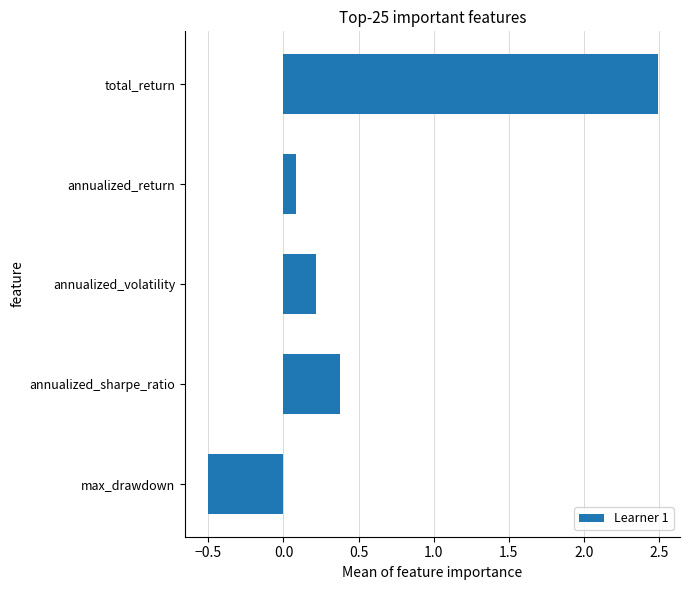

Which category has the lowest value across all series?

max_drawdown